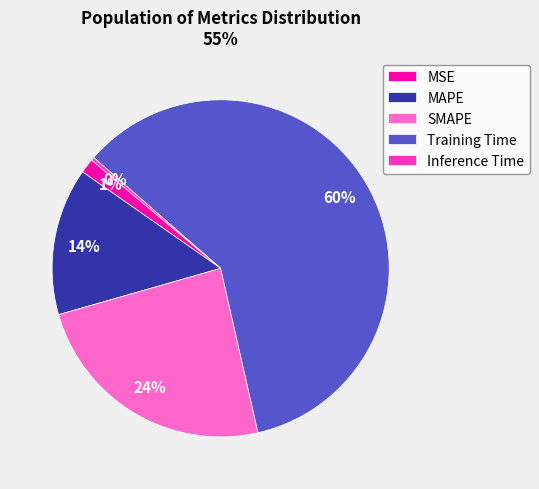

To the nearest percent, what portion does MAPE represent?

14%